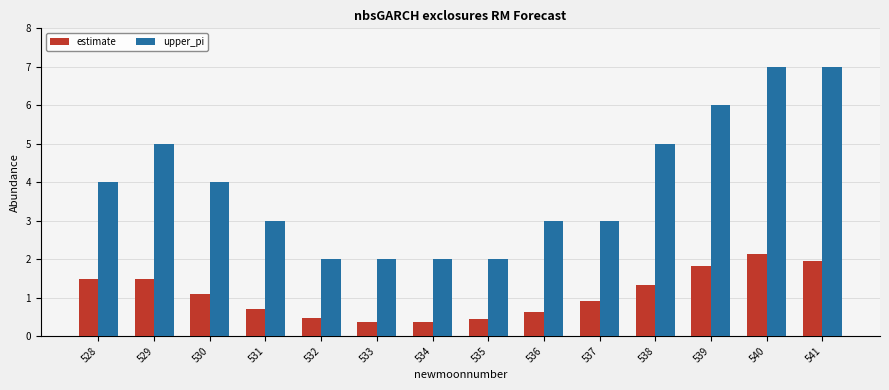

True or false: upper_pi has a value of 2.0 at 535.

True